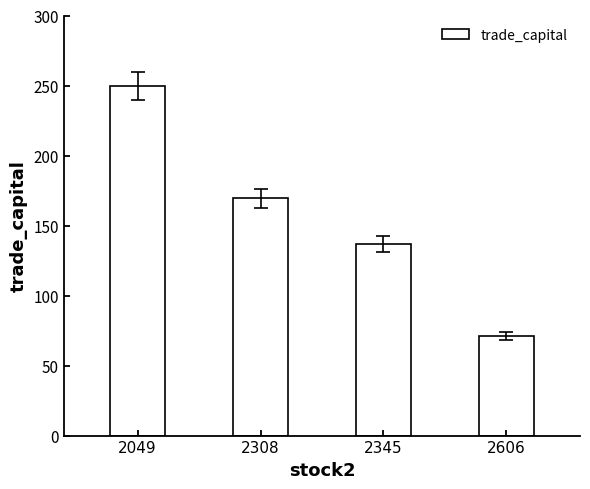

What is the sum of the values at 2308 and 2606?

240.3